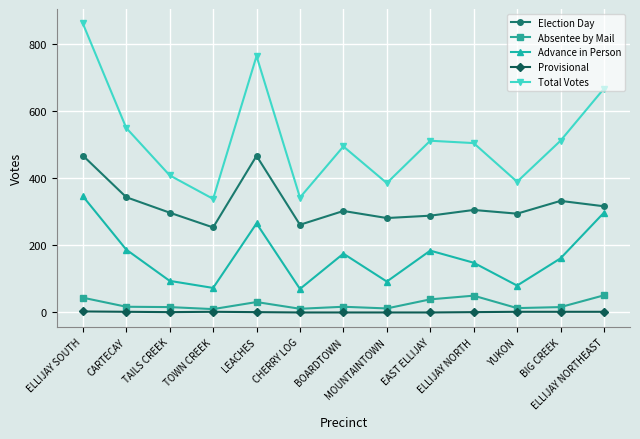

Does the chart have visible grid lines?

Yes